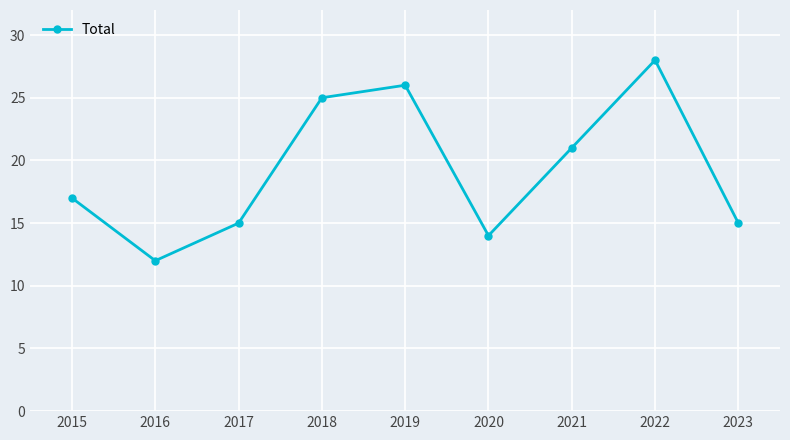

What is the difference between the values at 2017 and 2021?

6